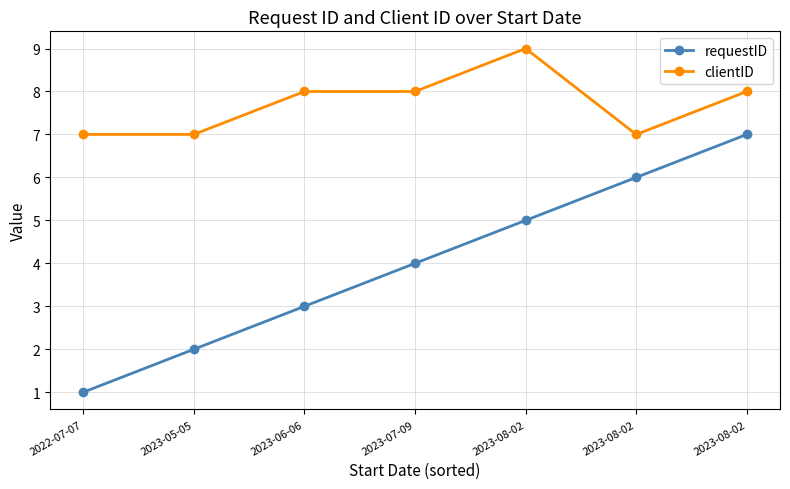

The value of requestID at 2023-05-05 is 3. True or false?

False